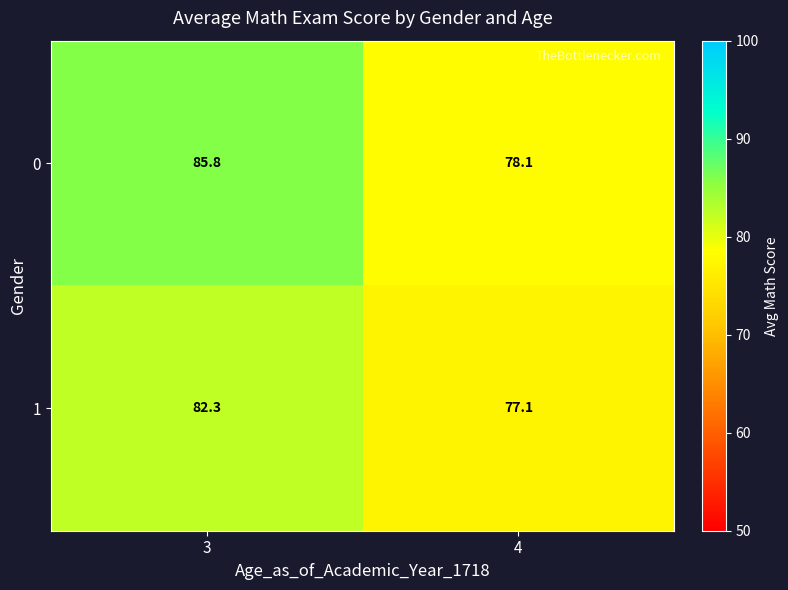

Which label corresponds to the largest value in the chart?

3